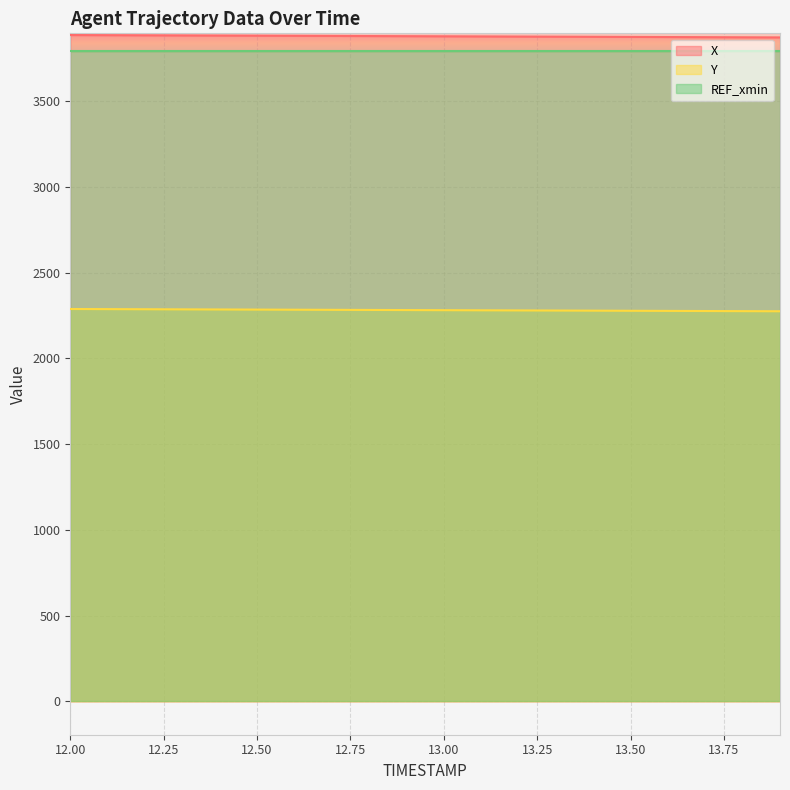

What is the value of the Y point at the 19th from the left?

2274.8